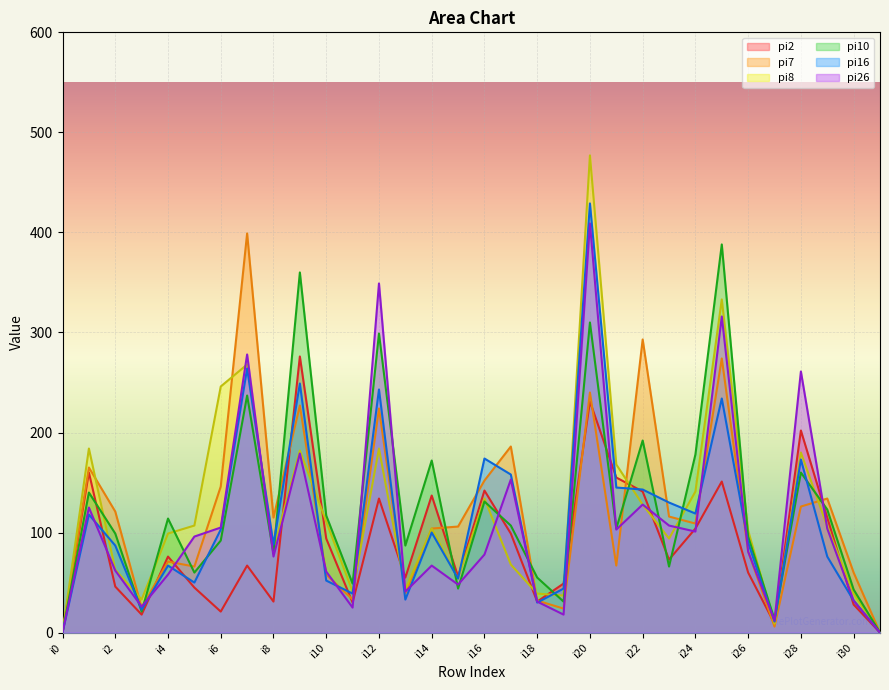

What is the greatest value displayed?

477